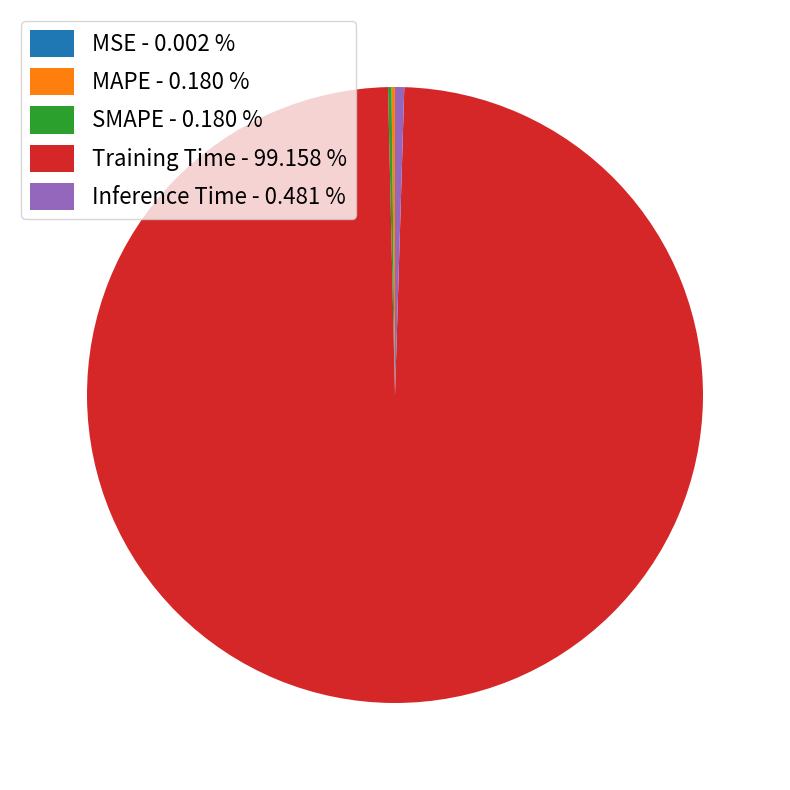

Is there a majority slice in this chart?

Yes